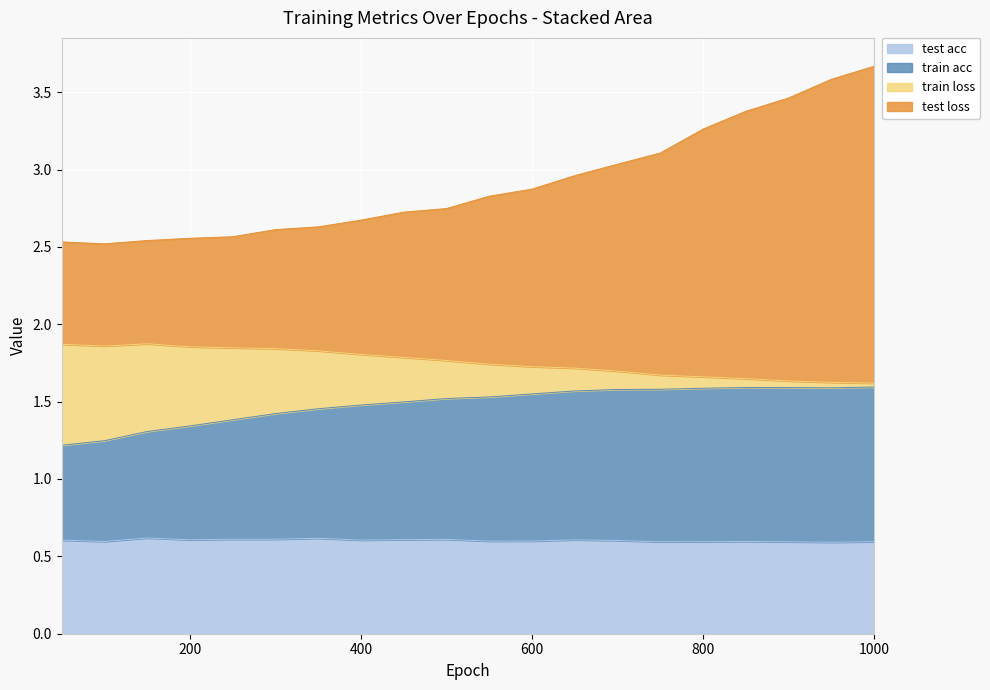

Read the test loss value at 450.

2.7